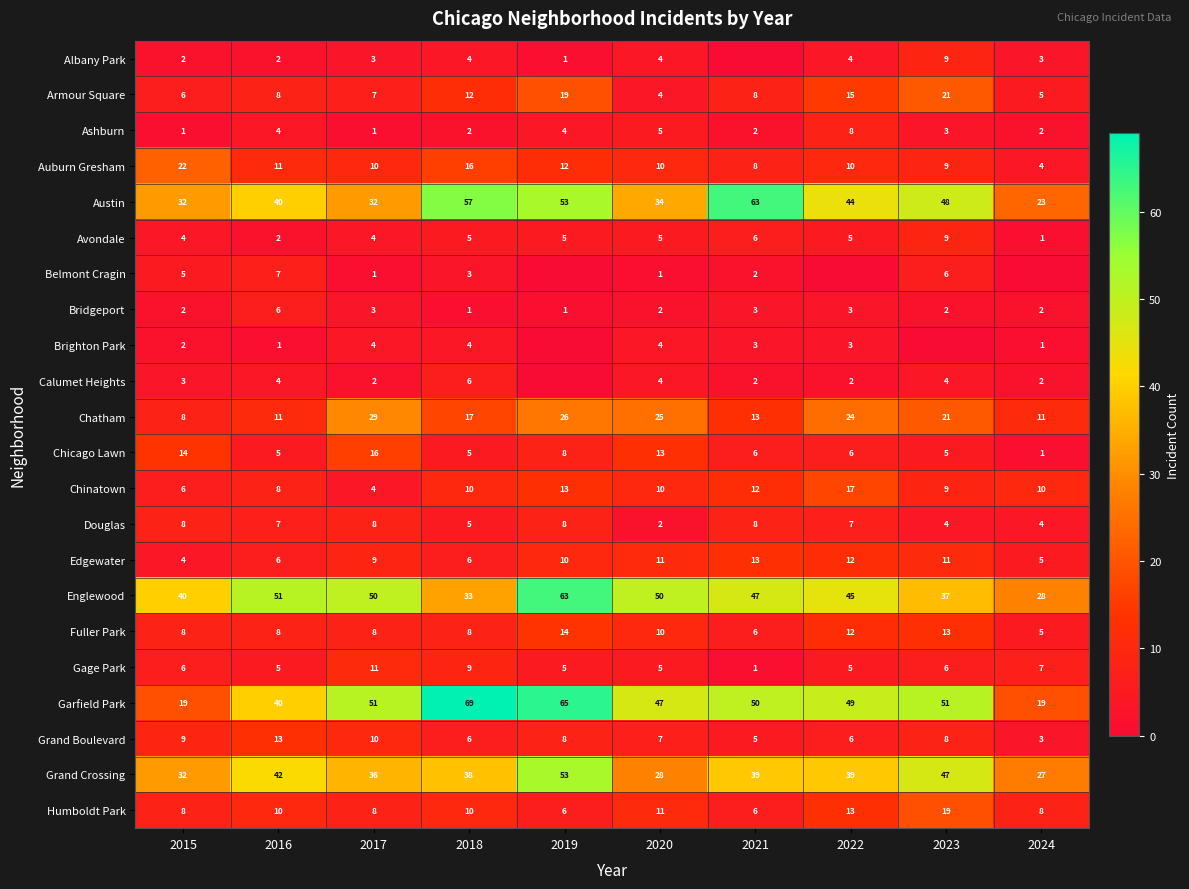

Where is Garfield Park nearest to the value 44?

2020